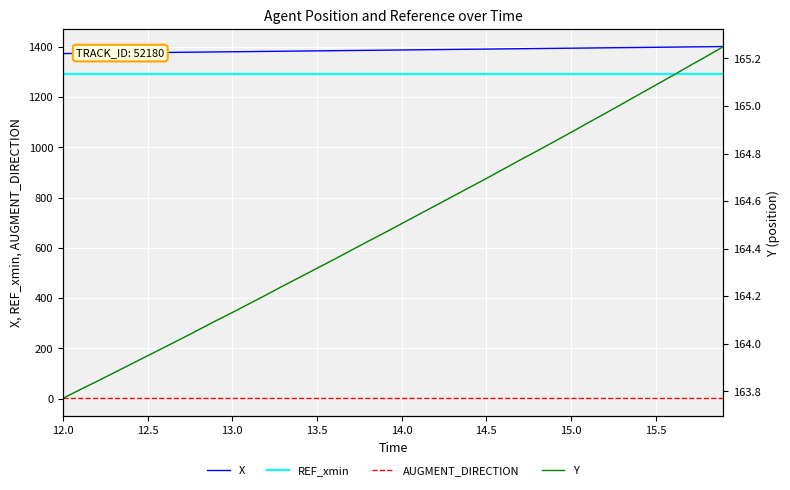

What are all the series names shown in the legend?

X, REF_xmin, AUGMENT_DIRECTION, Y